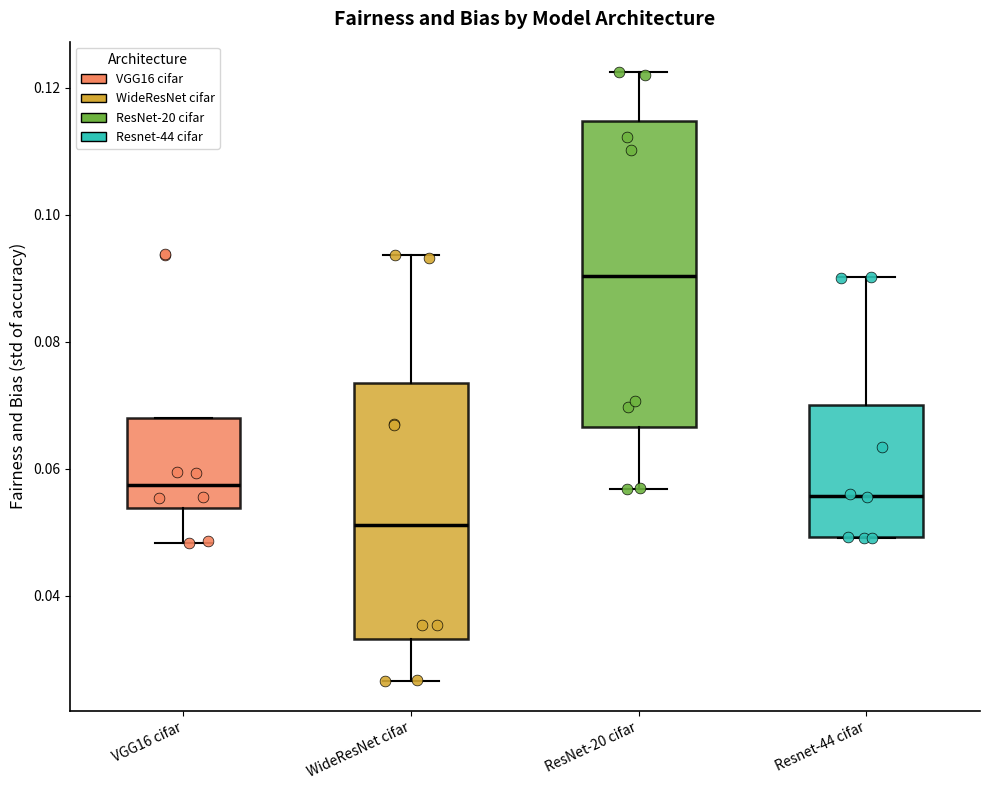

Which box is the tallest, from its lower edge to its upper edge?

ResNet-20 cifar